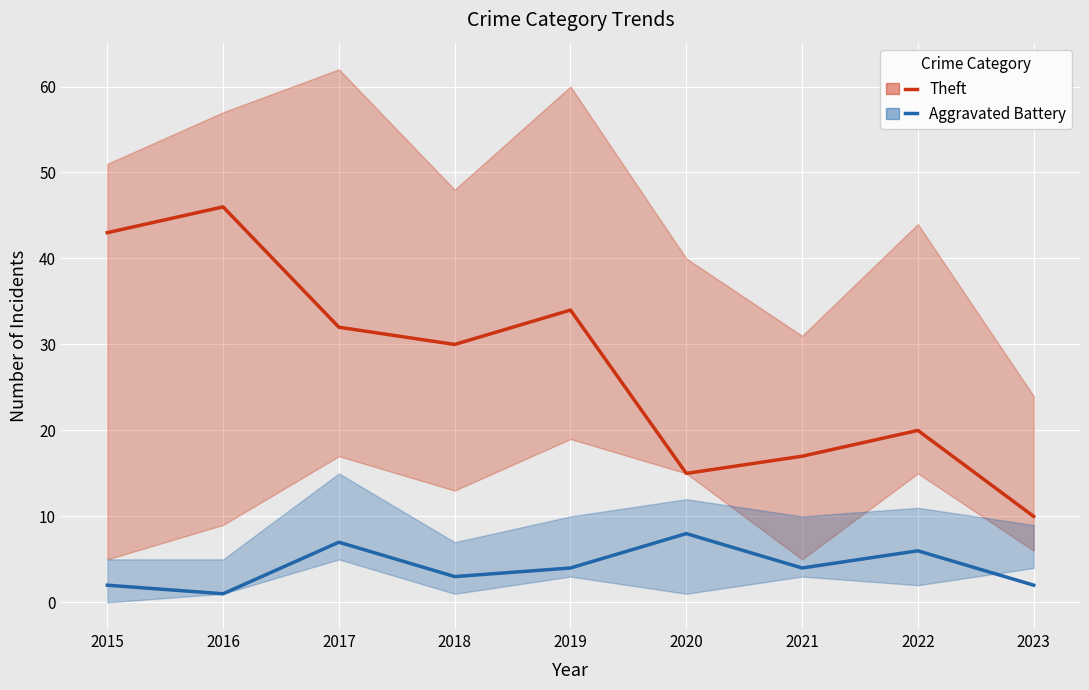

What are all the series names shown in the legend?

Theft, Aggravated Battery